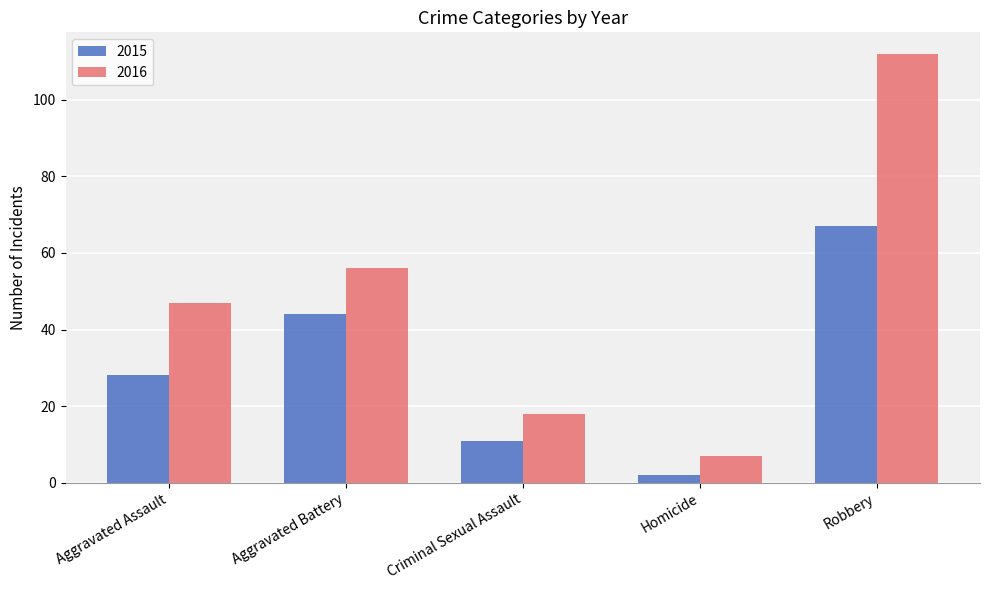

Reading right to left, what are all the values shown in this chart?

2015: Robbery=67	Homicide=2	Criminal Sexual Assault=11	Aggravated Battery=44	Aggravated Assault=28
2016: Robbery=112	Homicide=7	Criminal Sexual Assault=18	Aggravated Battery=56	Aggravated Assault=47